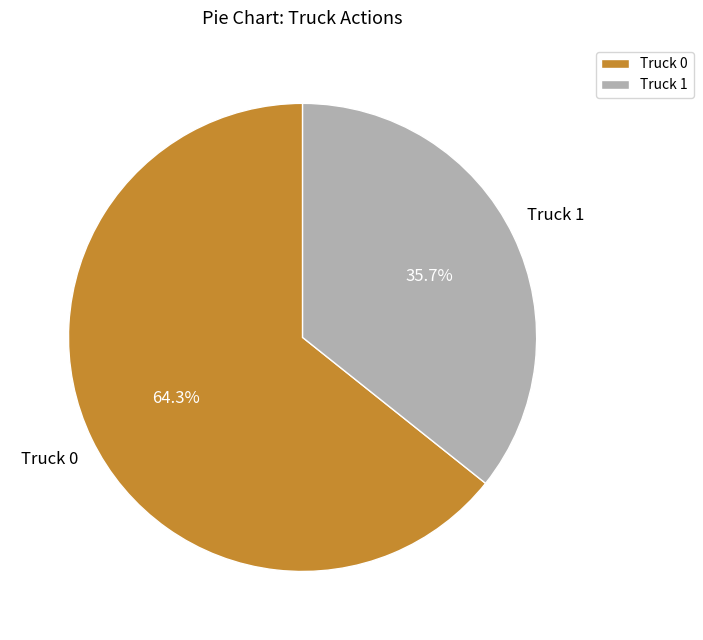

Does Truck 1 account for over 50% of the chart?

No